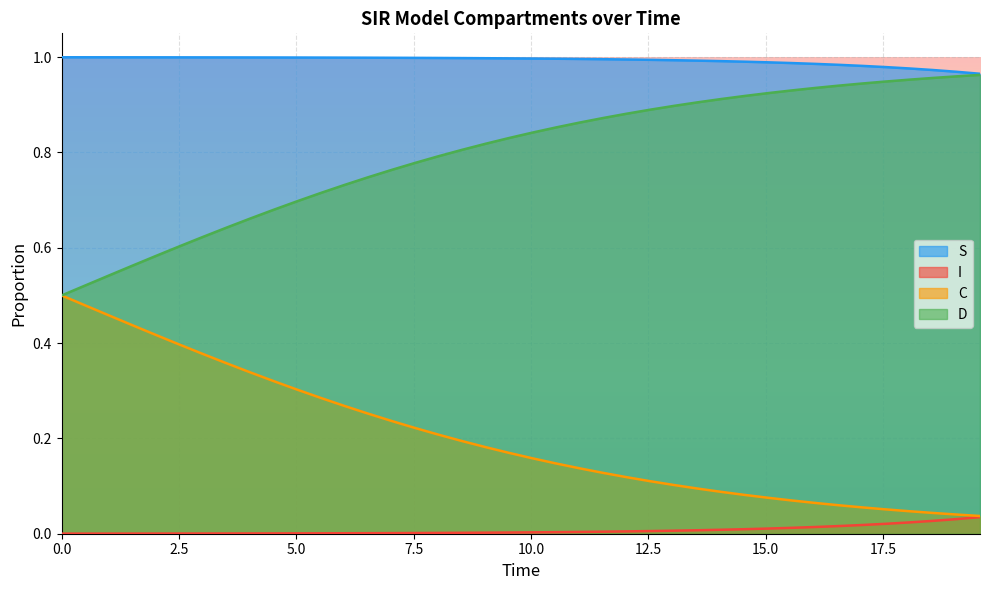

List the series in order of their overall mean, lowest first.

I, C, D, S